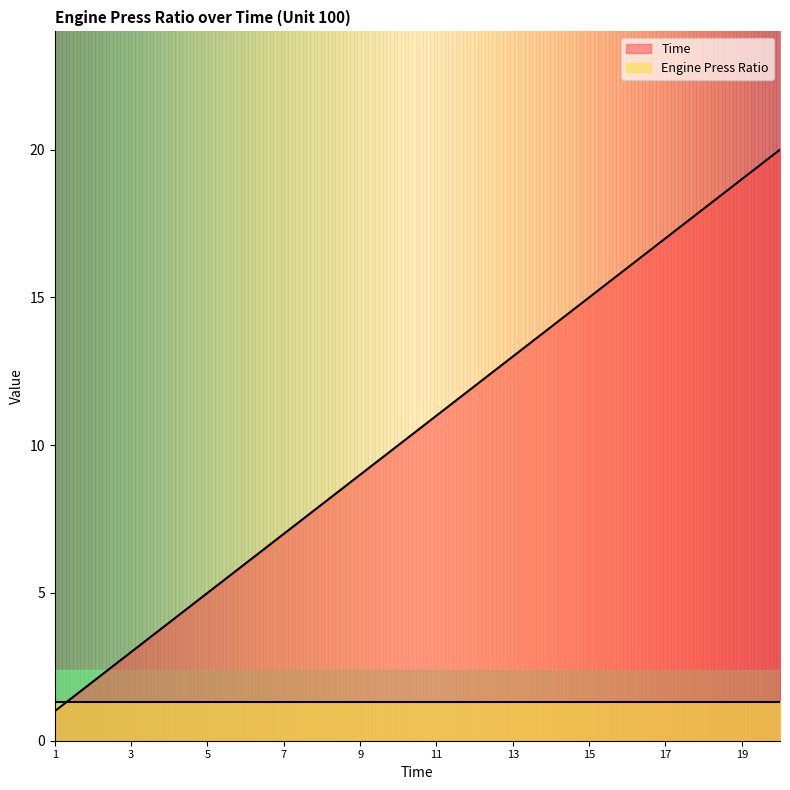

What is the change in value from 1 to 3?

+2